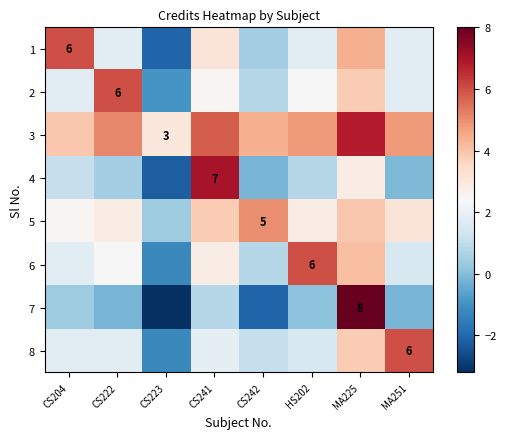

Is the value of 3 at CS222 greater than the value of 2 at MA225?

Yes